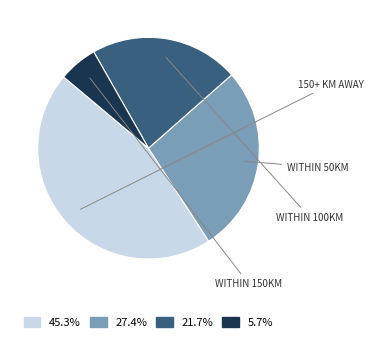

Does any single category account for the majority?

No